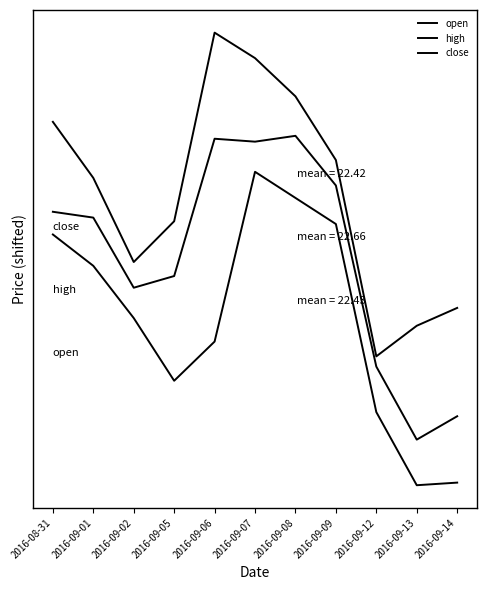

Is this an area chart (filled region under the line)?

No